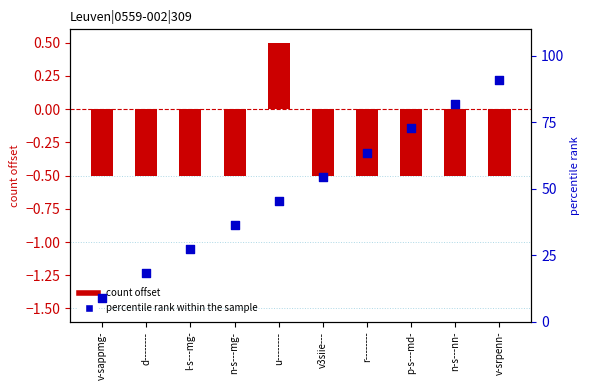

Which series has the largest total across all categories?

percentile rank within the sample